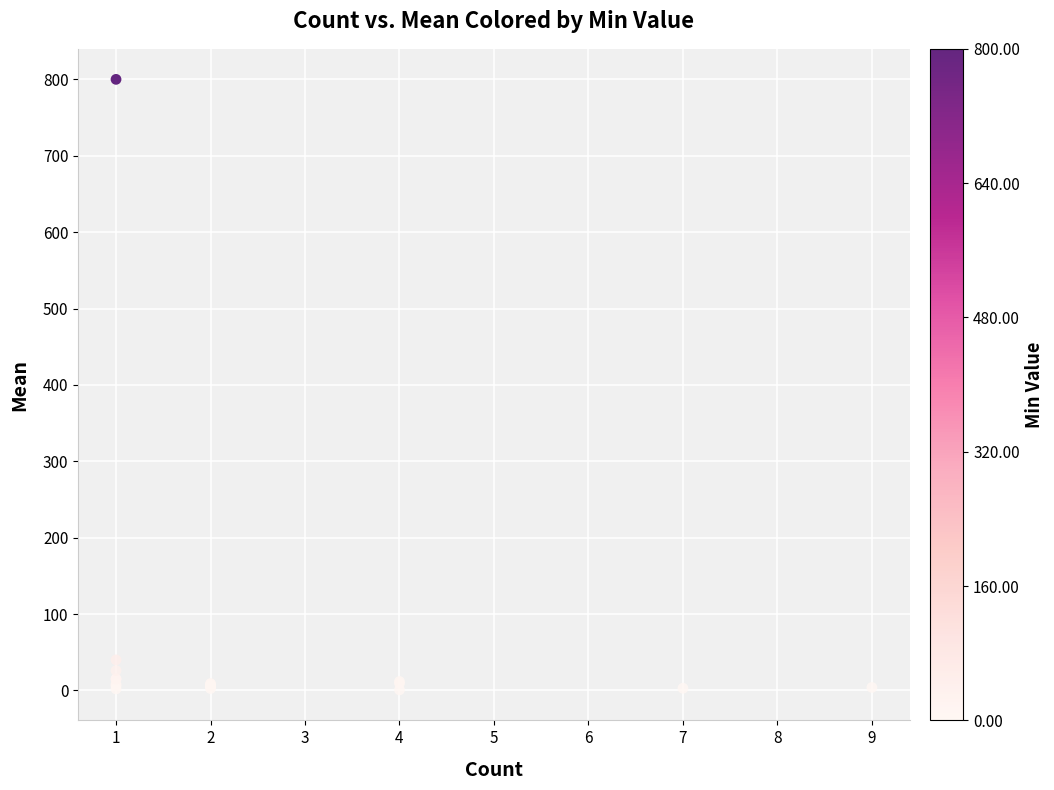

What Y value in the scatter plot is closest to 400?

40.0